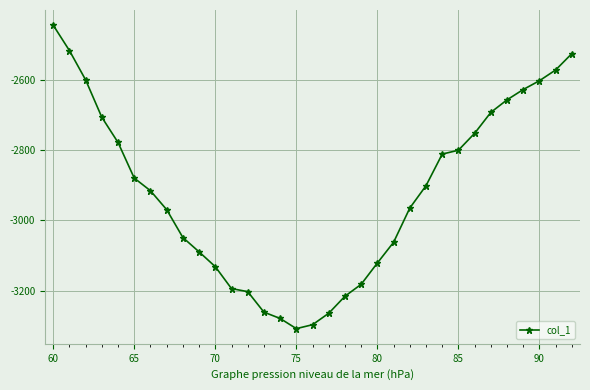

What is the greatest value displayed?

-2445.2